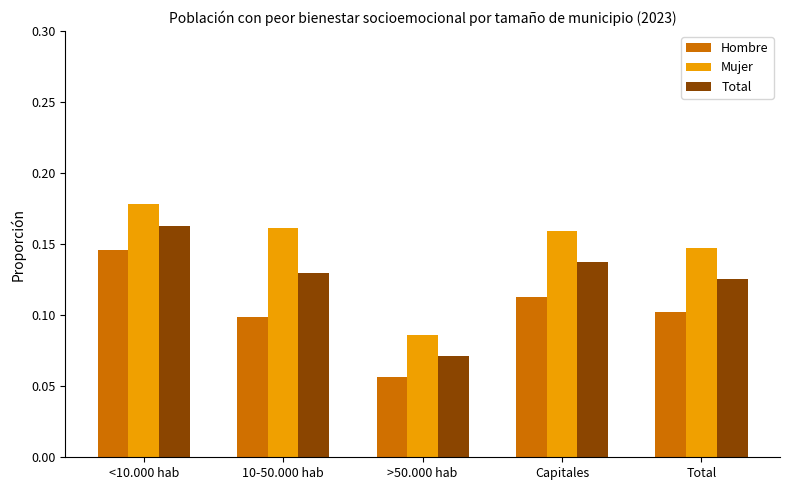

At how many categories does at least one series exceed 0?

5